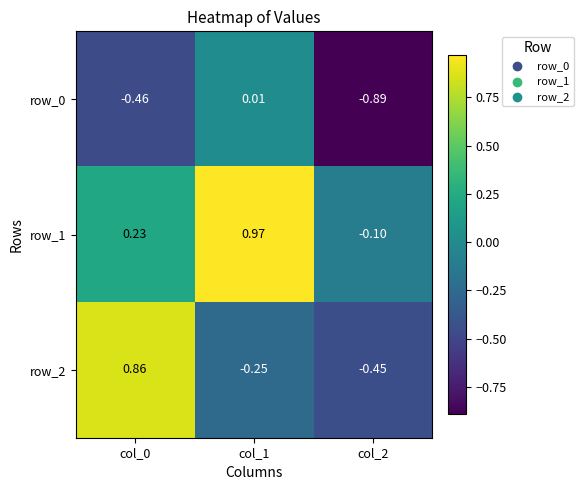

At which category is the sum across all series the highest?

col_1